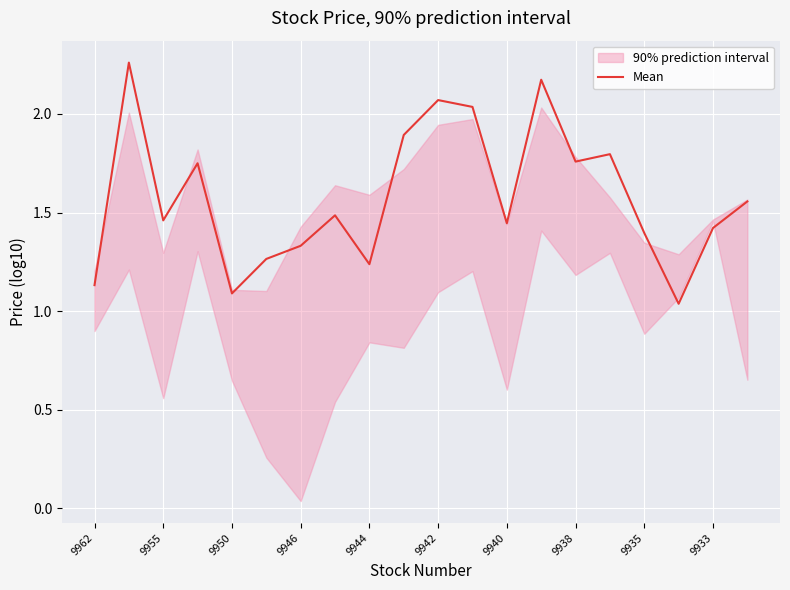

Is this an area chart (filled region under the line)?

No